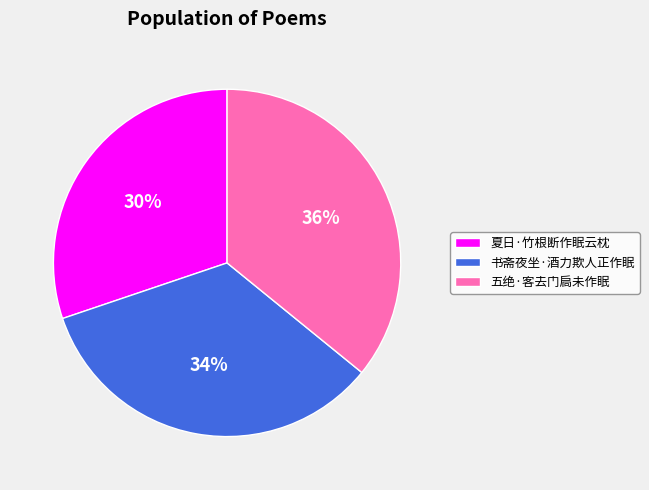

What percentage is the 五绝·客去门扃未作眠 slice, to the nearest percent?

36%